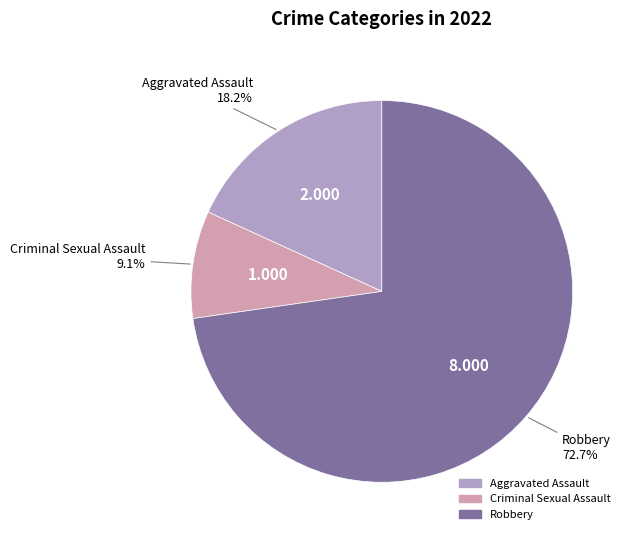

Does any single category account for the majority?

Yes